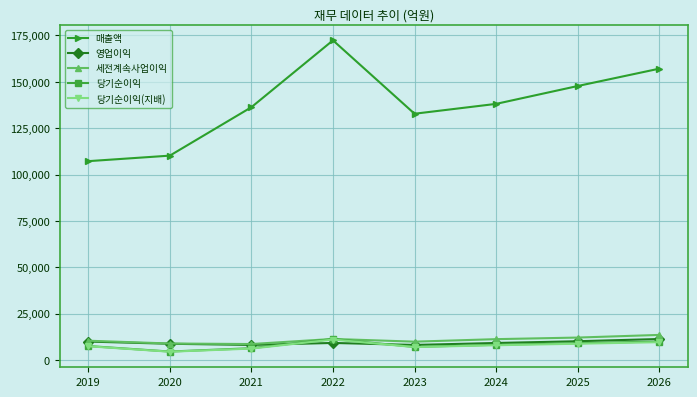

How many data points in 당기순이익(지배) are less than 7922?

4